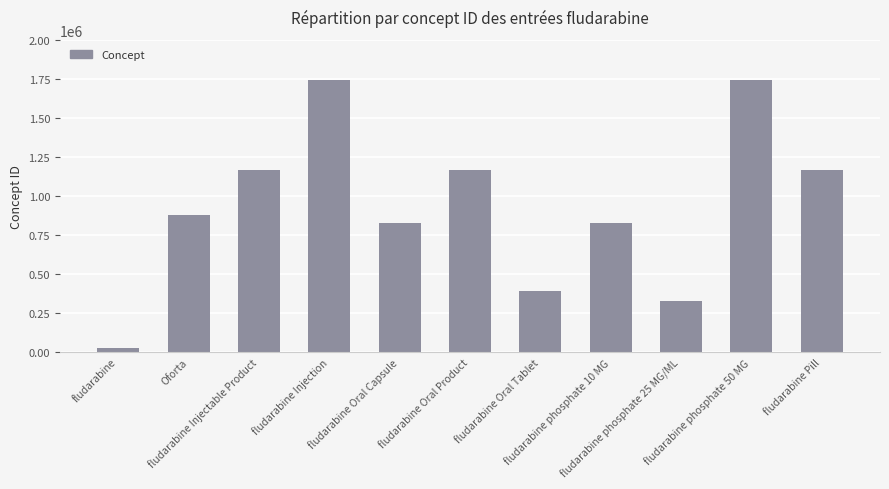

What is the sum of all values?

10258299